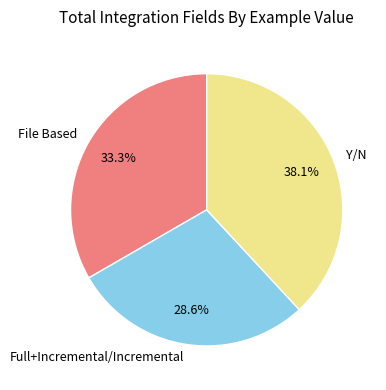

Approximately how many times larger is the value at Y/N compared to File Based?

1.1